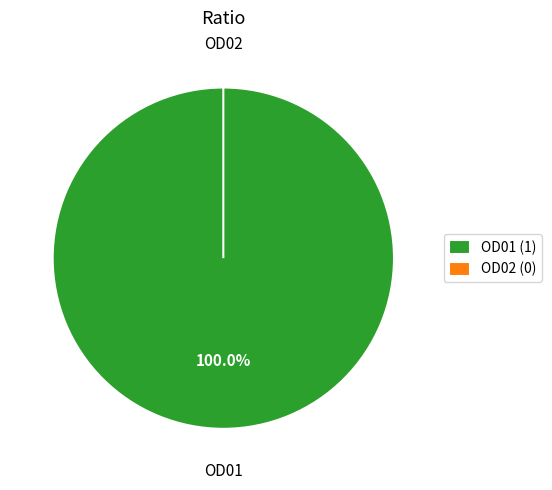

What percentage do OD02 and OD01 together represent?

100.0%